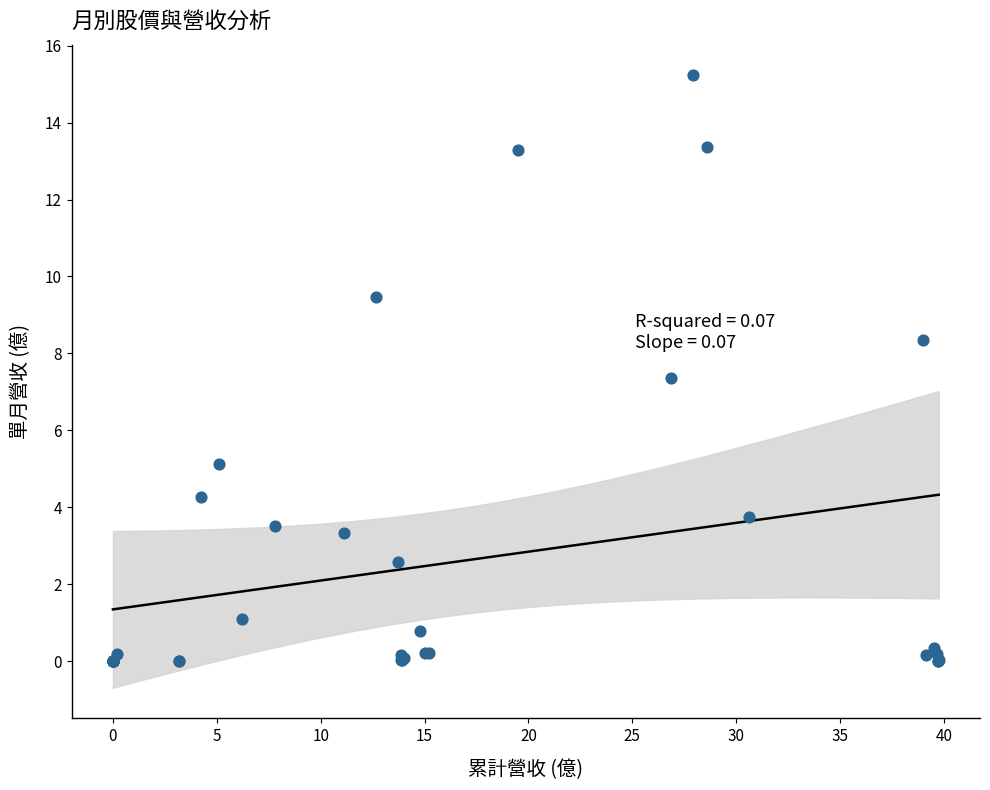

What Y value in the scatter plot is closest to 7?

7.4